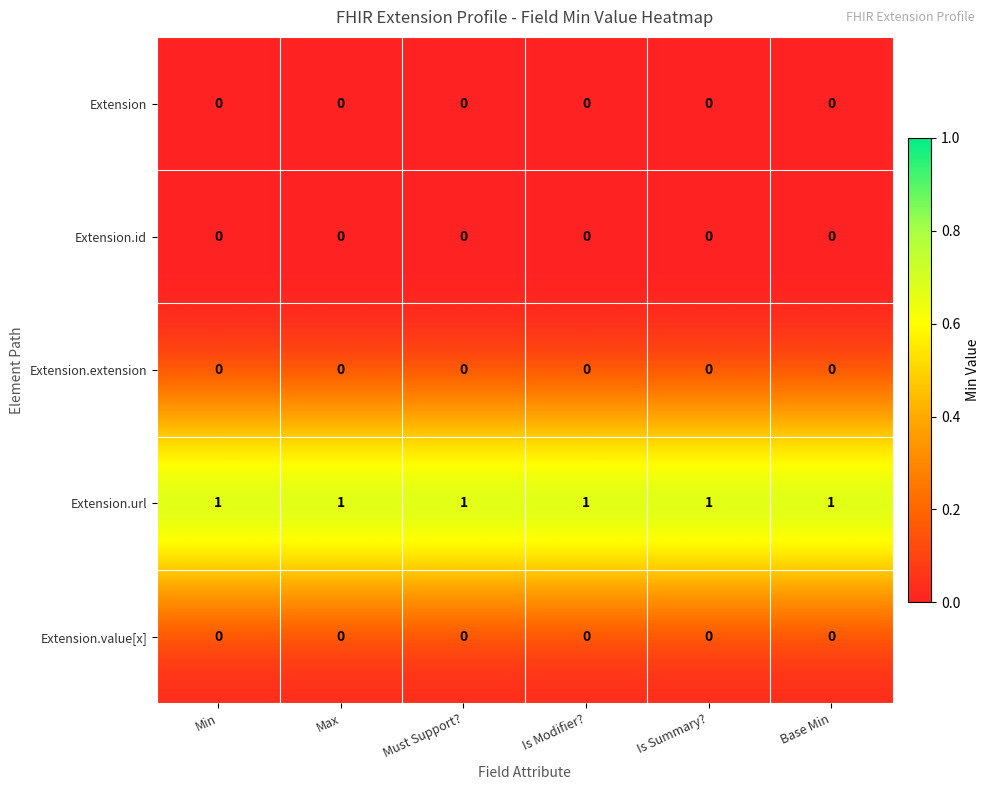

What is the sum of all Extension.url values?

6